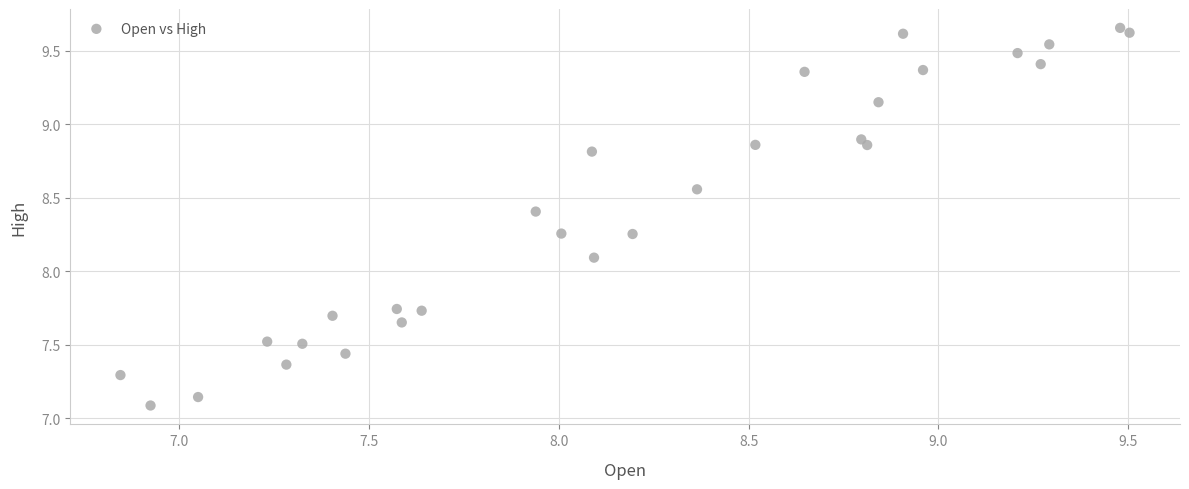

What Y value in the scatter plot is closest to 8?

8.1